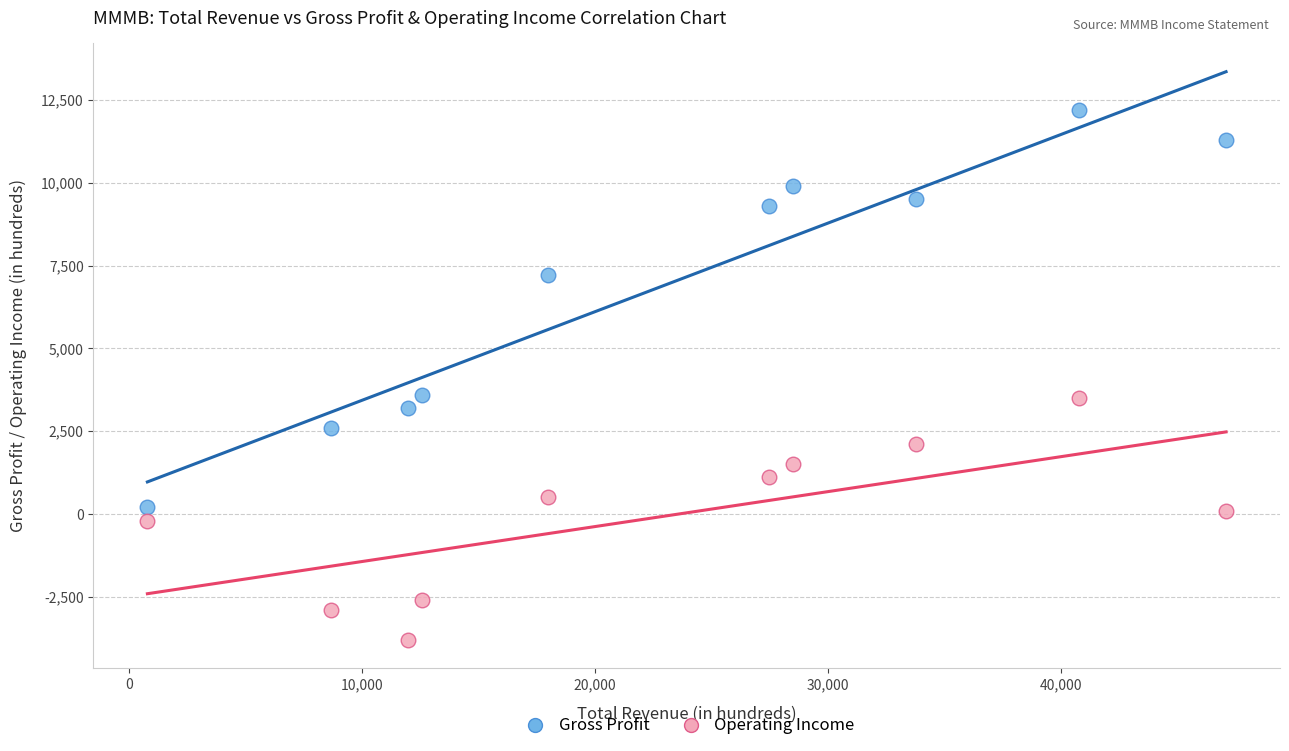

Which series contains the highest Y value?

Gross Profit